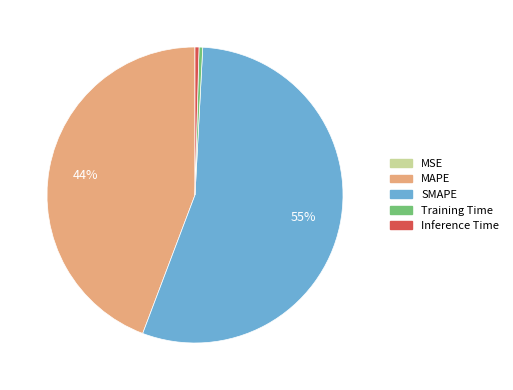

The Training Time slice represents 0% of the pie. True or false?

True